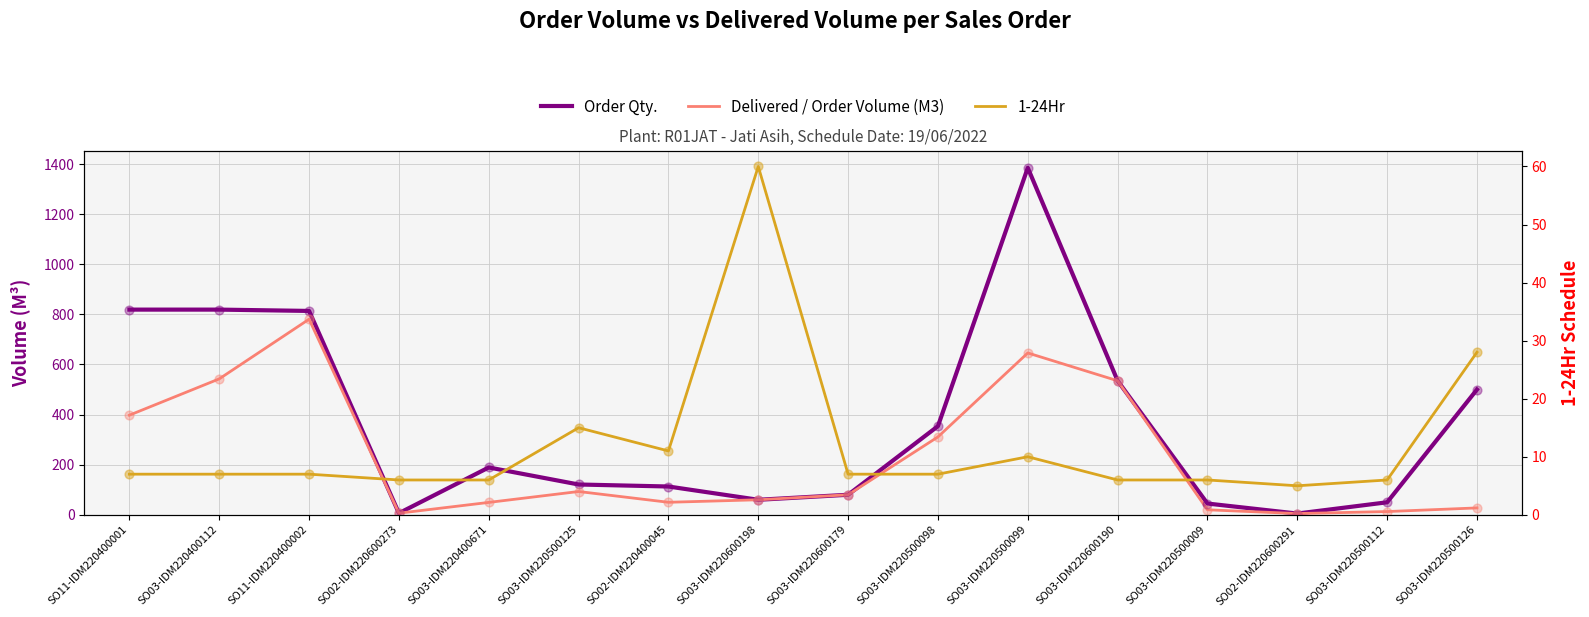

Is the value of Delivered / Order Volume (M3) at SO11-IDM220400001 greater than the value of 1-24Hr at SO03-IDM220500112?

Yes